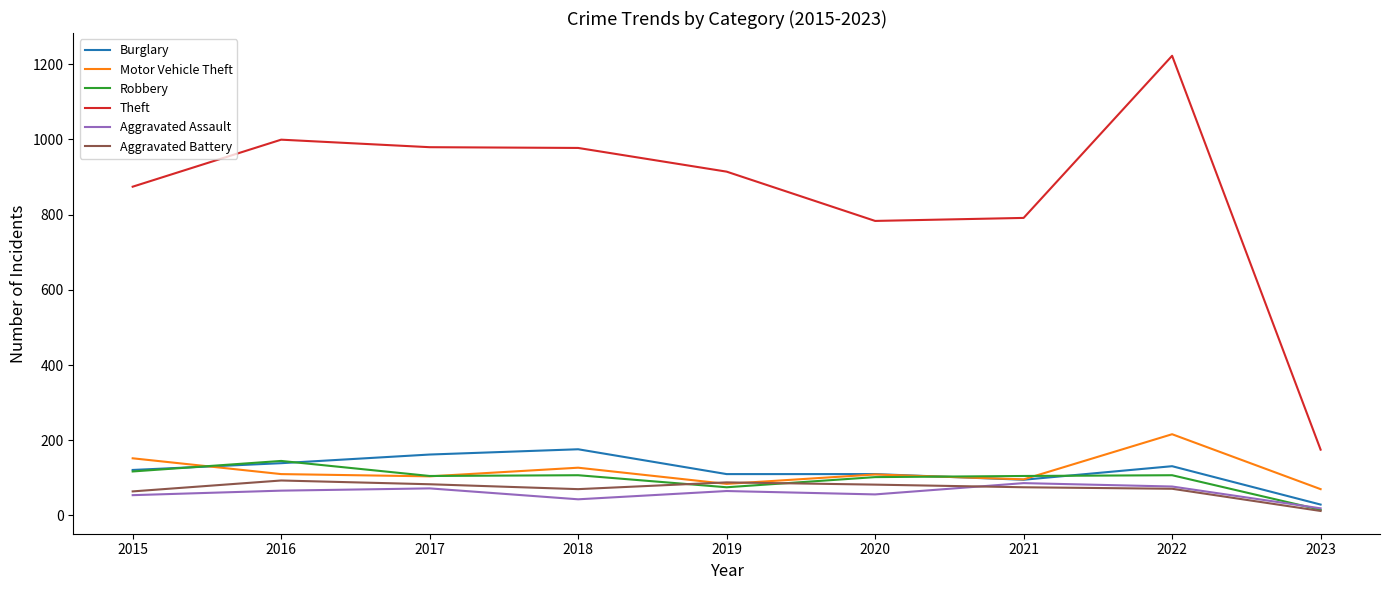

The Burglary series shows 95 at 2021. True or false?

True